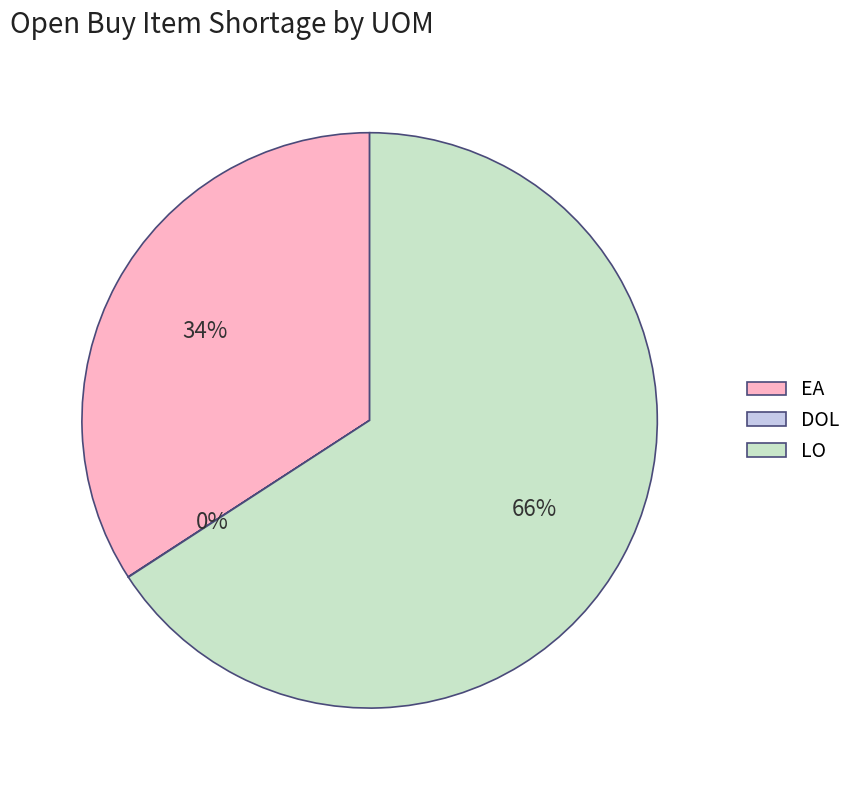

Which category accounts for the majority?

LO